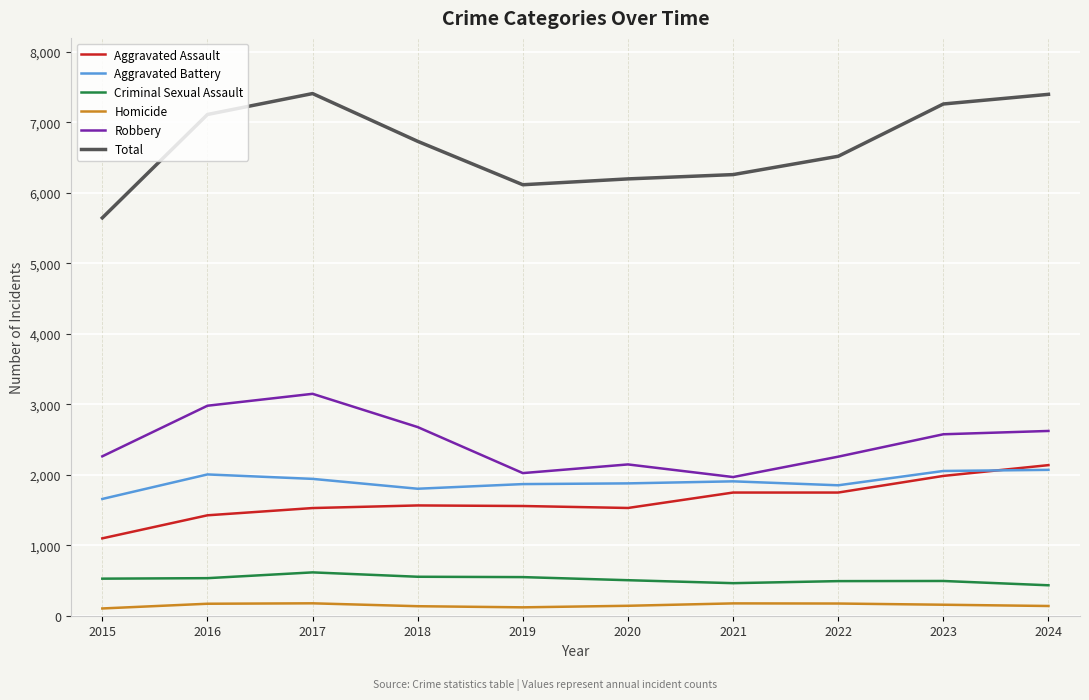

Is the value of Aggravated Assault at 2015 greater than the value of Total at 2015?

No